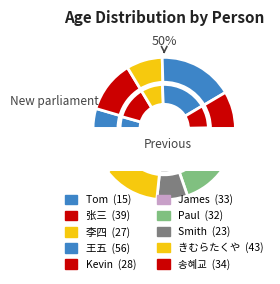

Count the number of slices in the pie.

10